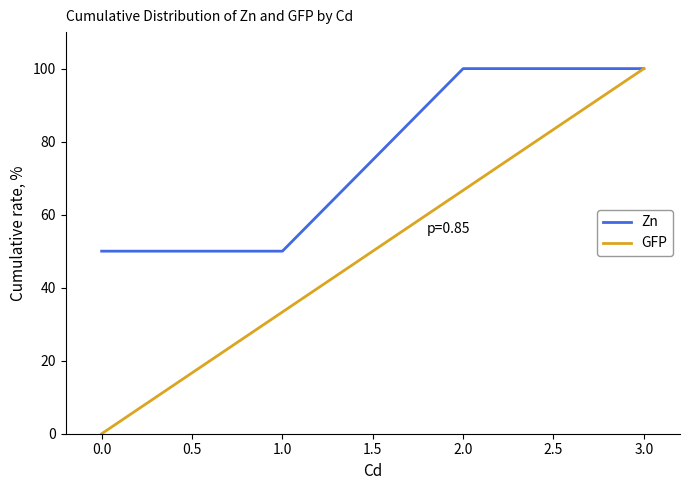

How many values in the GFP series exceed 66?

2